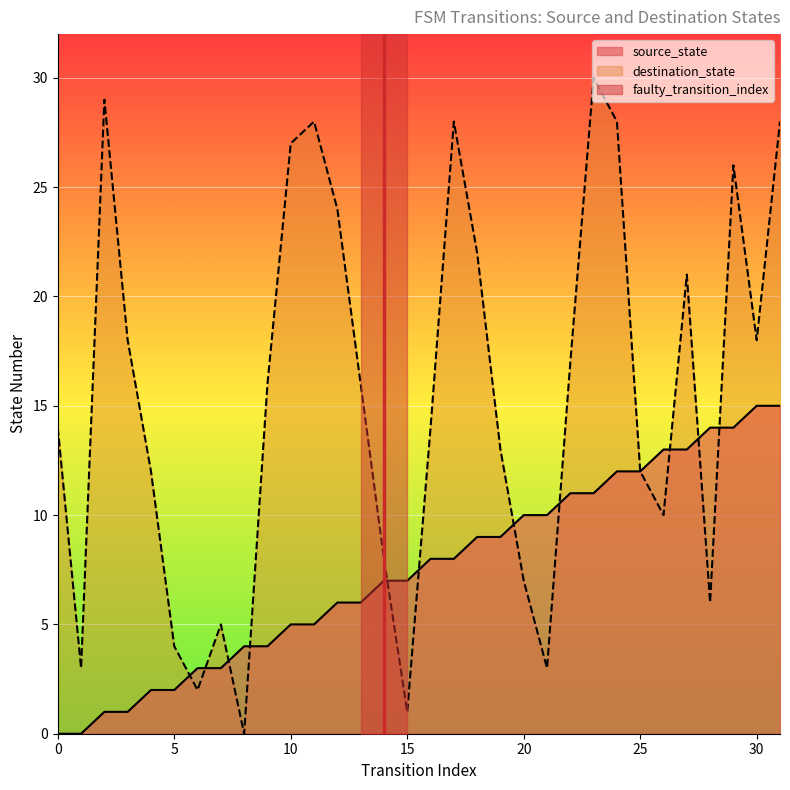

True or false: source_state has a value of 7 at 14.

True